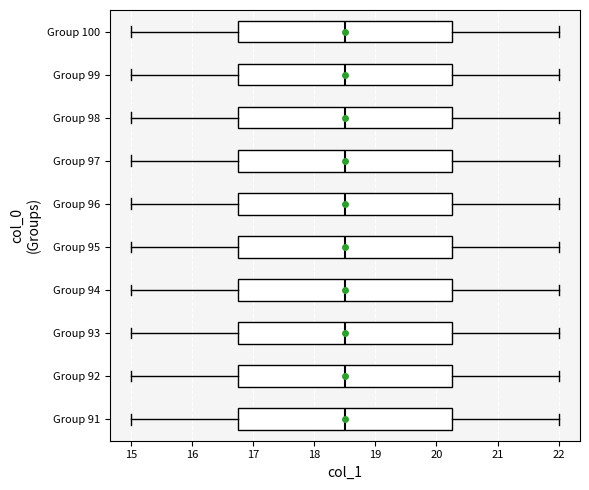

Where does the left whisker of the box for Group 97 end on the x-axis? The values are not printed on the chart, so give them approximately, as read against the axis.

15.0